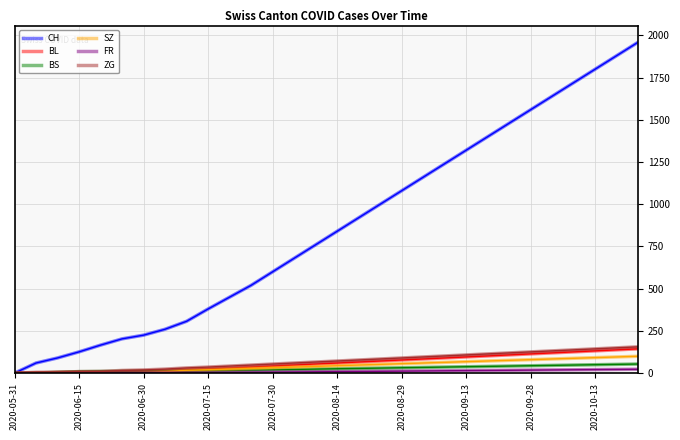

Which series has the largest total across all categories?

CH